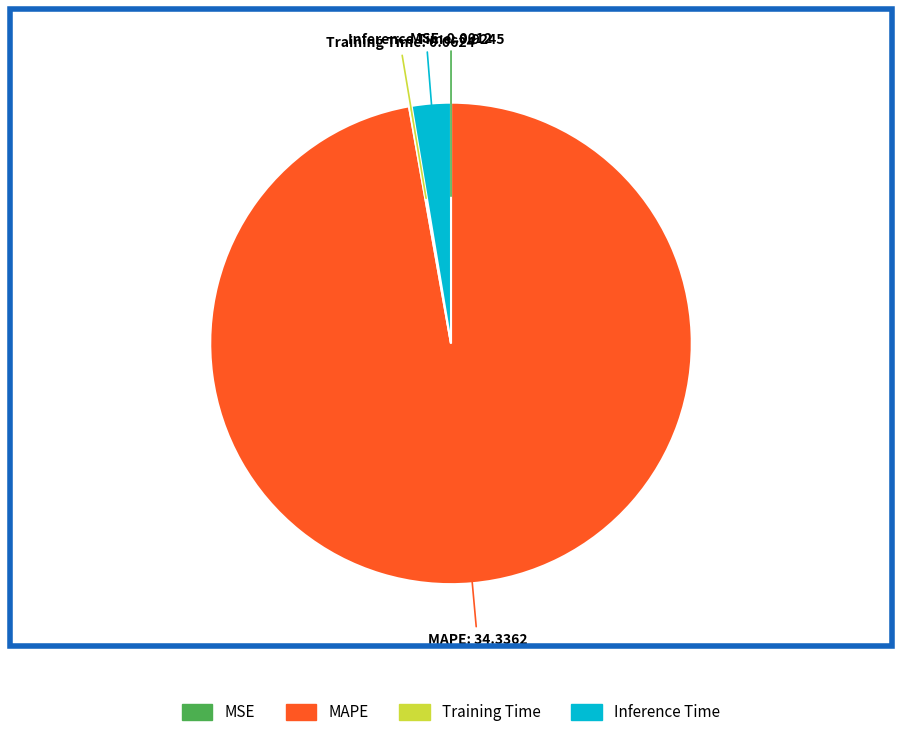

The MAPE slice represents 97% of the pie. True or false?

True